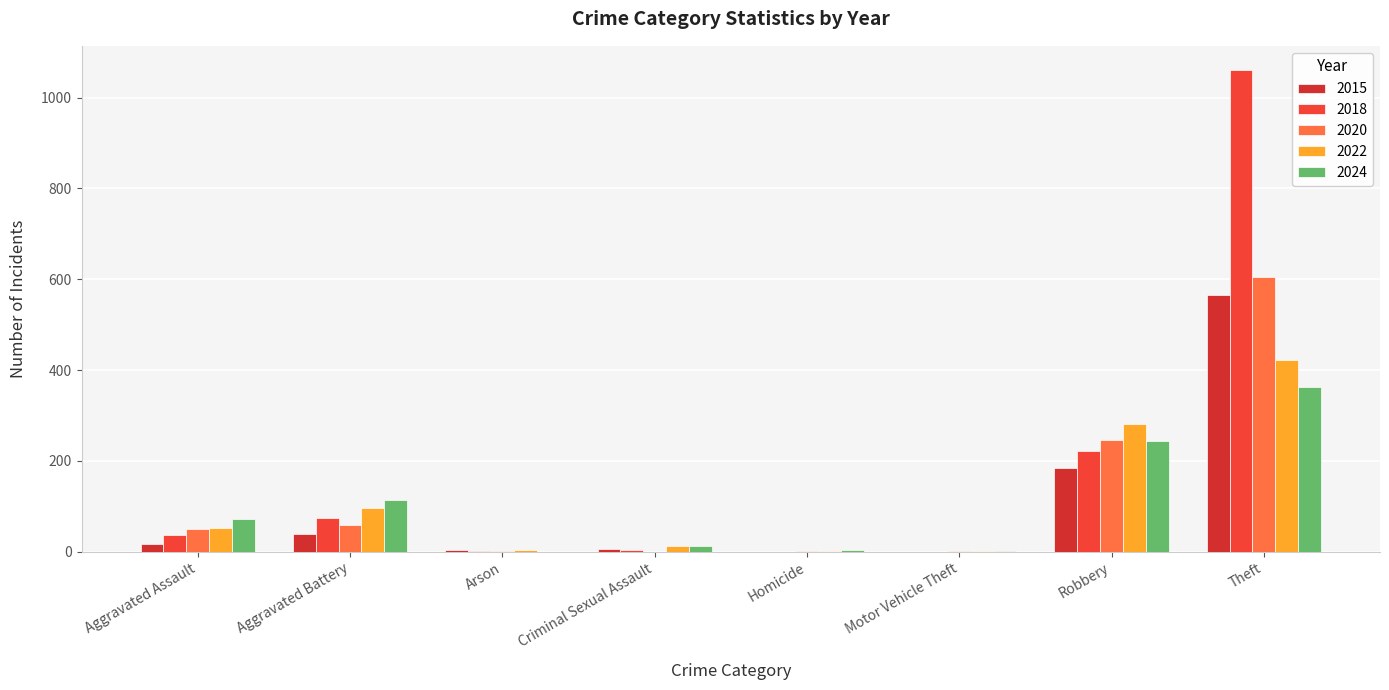

What is the label of the 6th bar from the right?

Arson